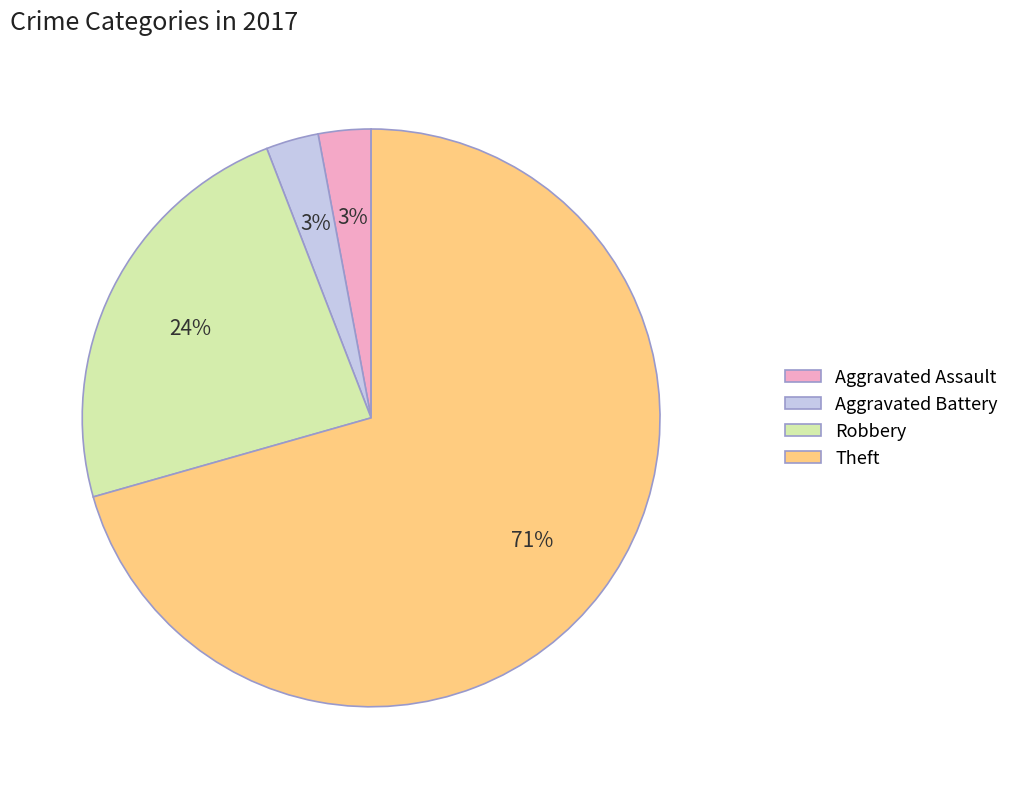

To the nearest percent, what is the difference between the Aggravated Assault and Robbery slice percentages?

21%